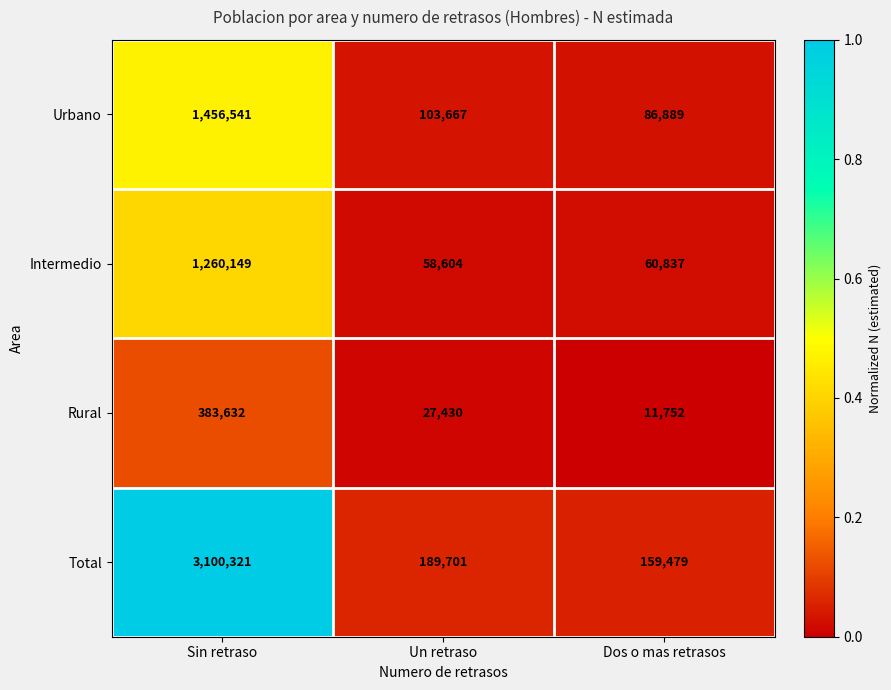

Rank the series at Un retraso from highest to lowest value.

Total, Urbano, Intermedio, Rural